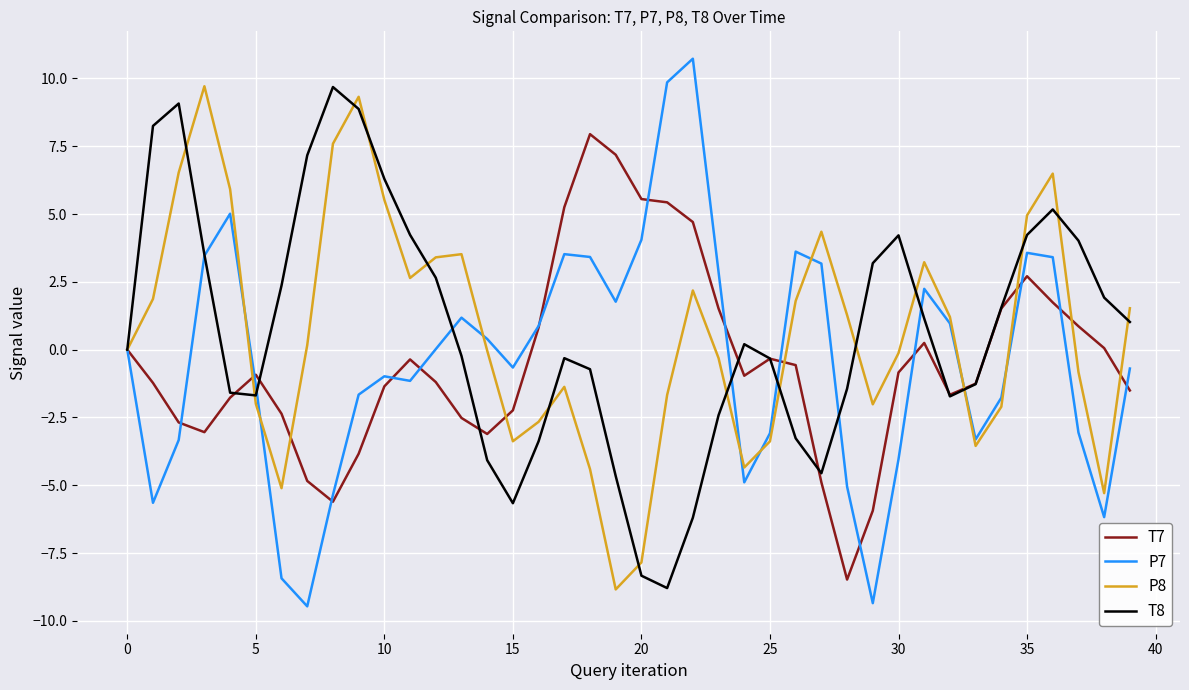

What is the maximum value for T7?

7.9